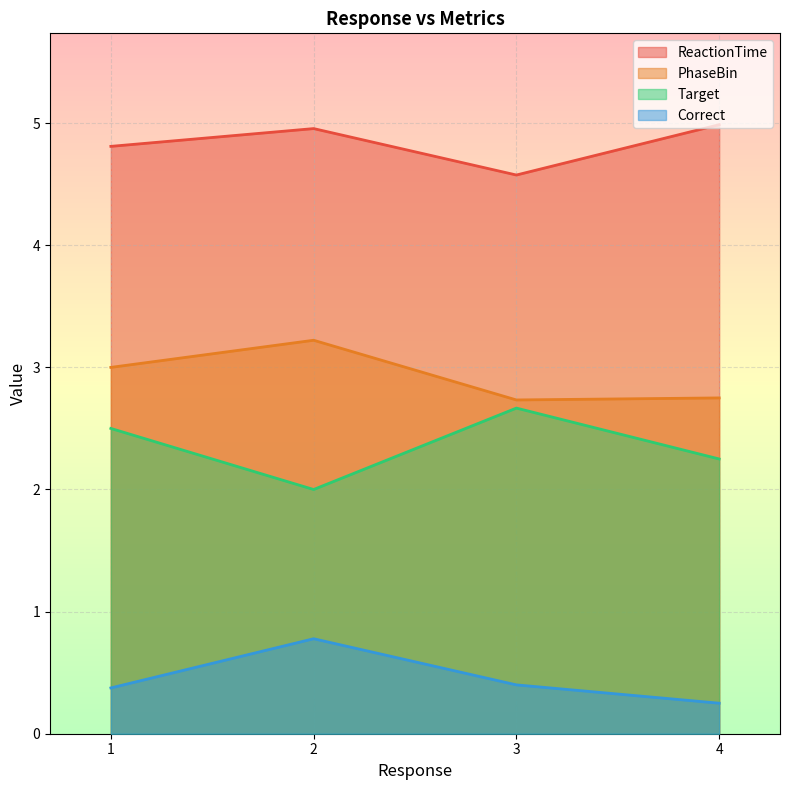

List the series in order of their peak value, lowest first.

Correct, Target, PhaseBin, ReactionTime